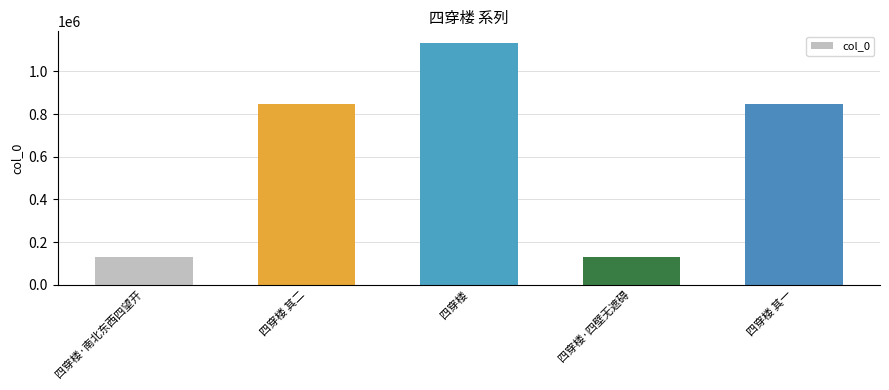

What is the smallest value displayed?

131944